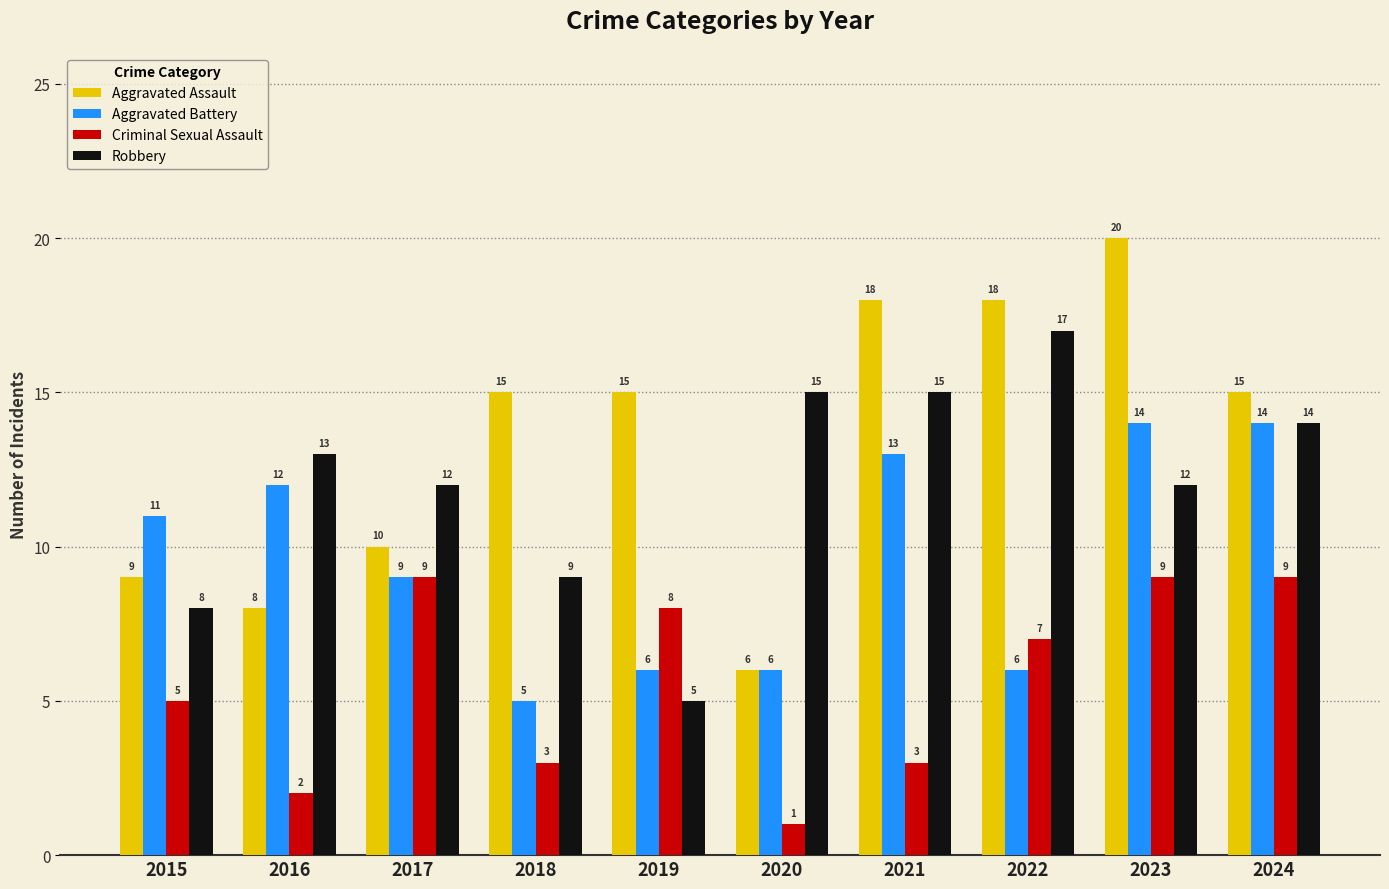

True or false: Robbery has a value of 10 at 2020.

False